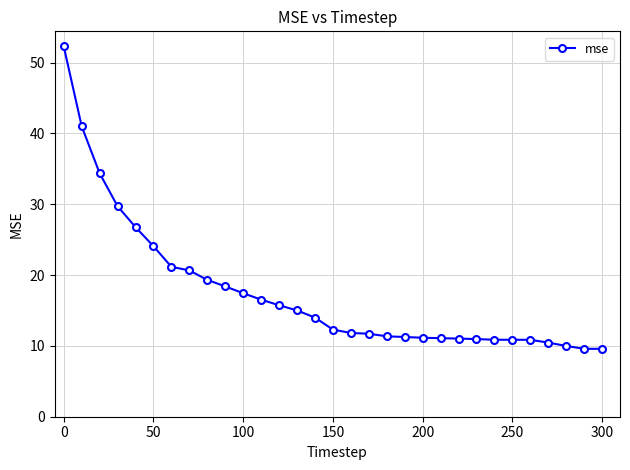

What is the greatest value displayed?

52.3